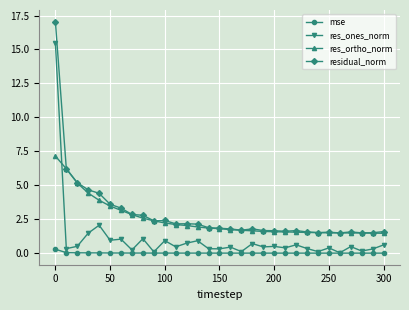

True or false: residual_norm has more than 2 points higher than both neighbors.

True